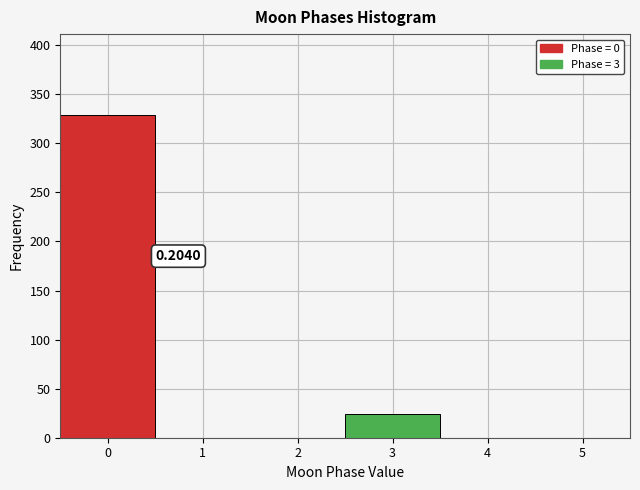

Which range on the x-axis has the tallest bar?

-0.5 to 0.5